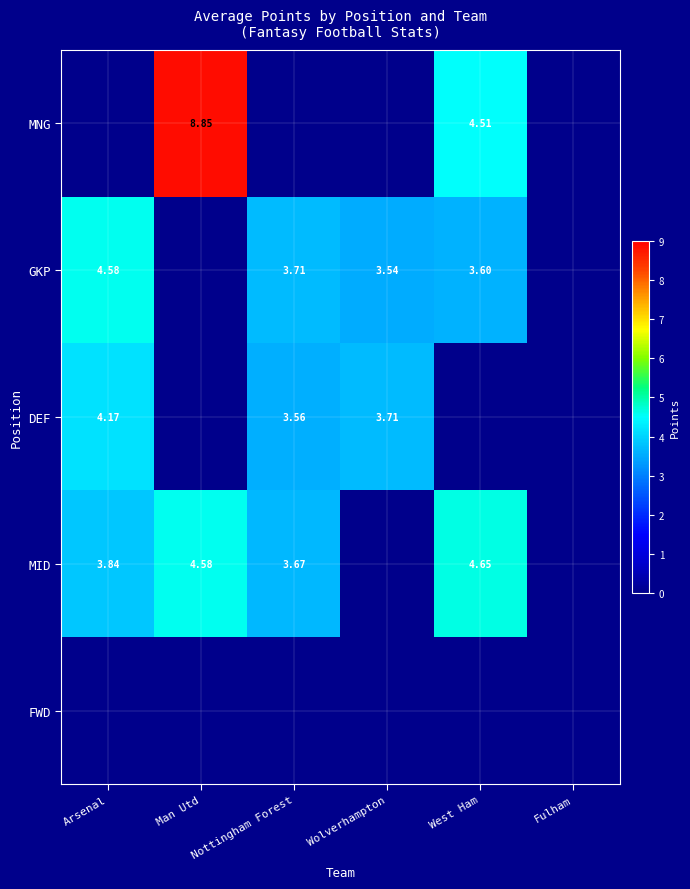

Is the value of GKP at West Ham greater than the value of DEF at Wolverhampton?

No